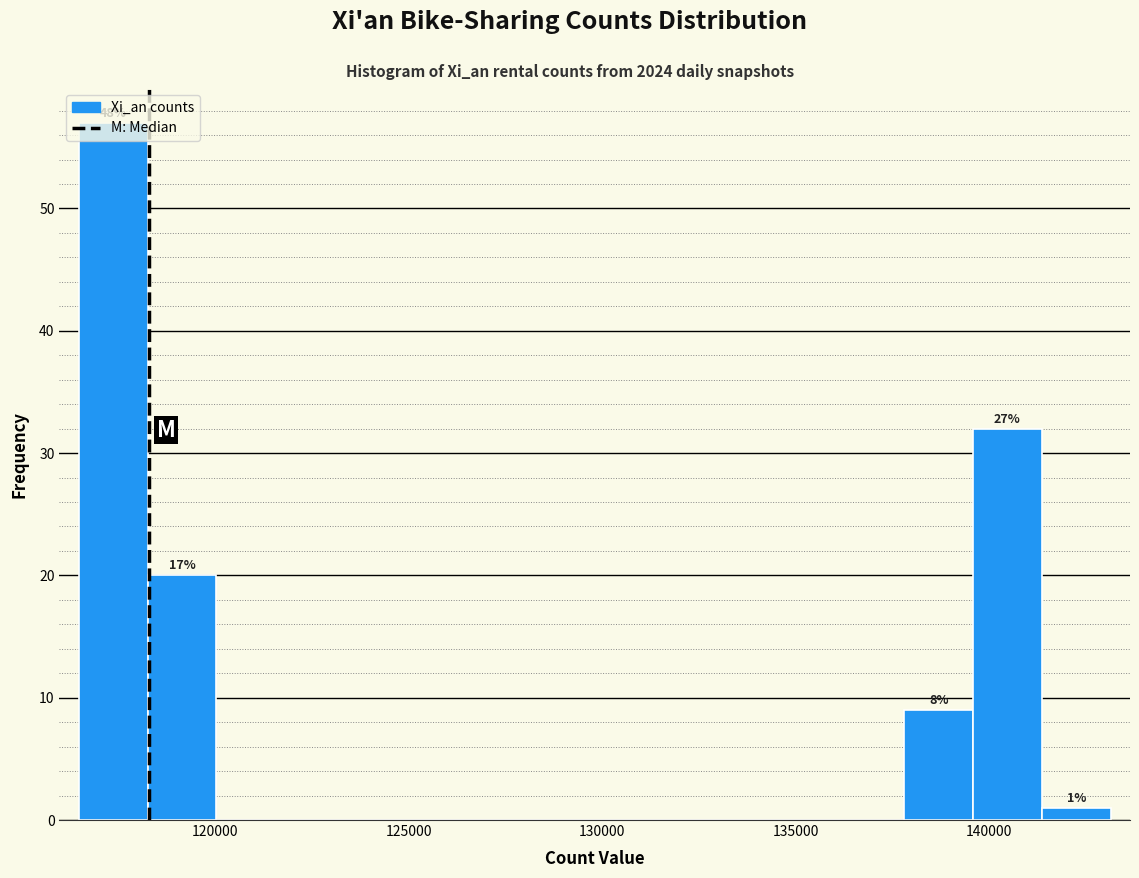

Read against the x-axis, roughly where is the centre of the tallest bar?

117500